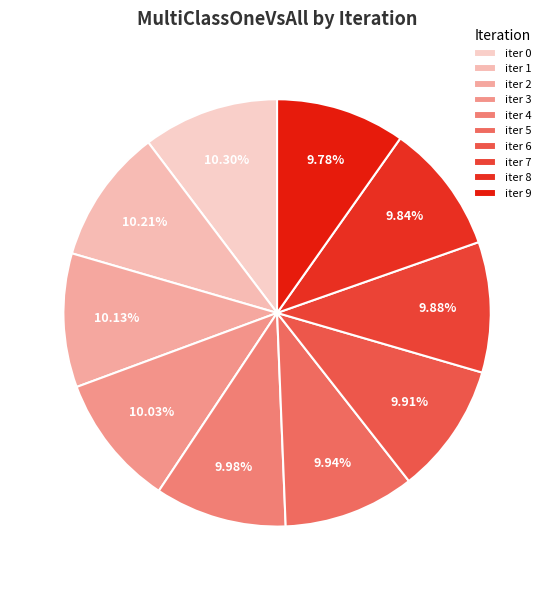

Is there a majority slice in this chart?

No